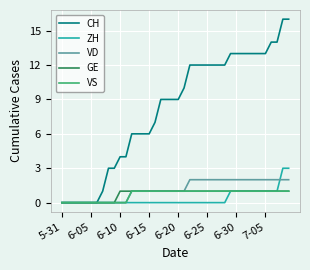

Which series has the largest range (max minus min)?

CH